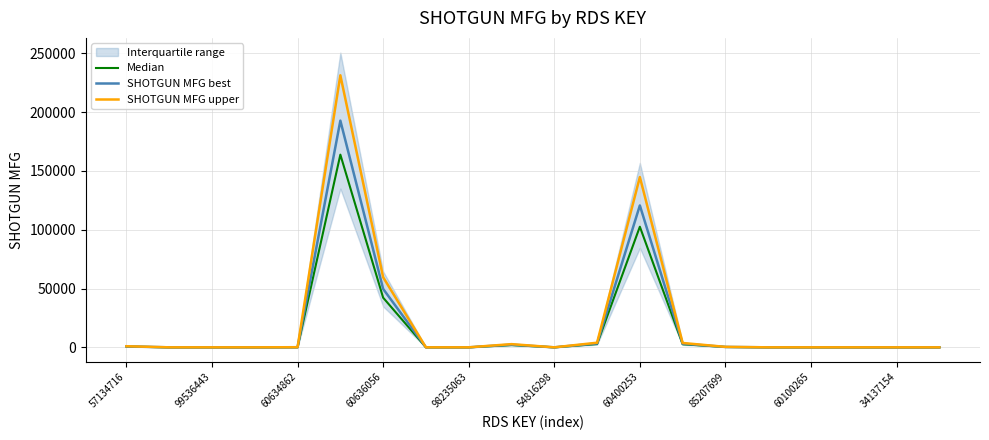

At which label is SHOTGUN MFG upper closest to 115681?

60400253